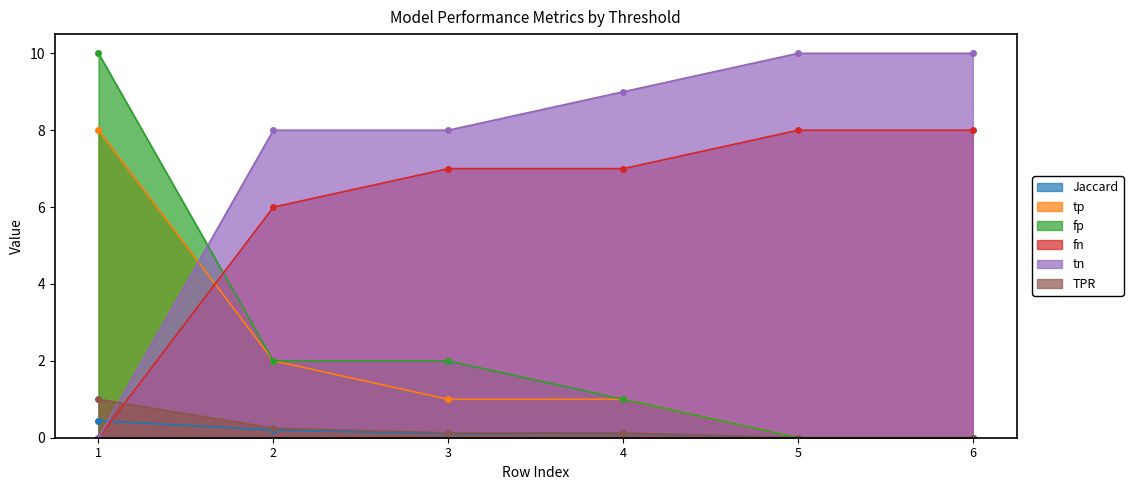

Reading left to right, transcribe all the data shown in this chart.

Jaccard: 0.4	0.2	0.1	0.1	0.0	0.0
tp: 8.0	2.0	1.0	1.0	0.0	0.0
fp: 10.0	2.0	2.0	1.0	0.0	0.0
fn: 0.0	6.0	7.0	7.0	8.0	8.0
tn: 0.0	8.0	8.0	9.0	10.0	10.0
TPR: 1.0	0.2	0.1	0.1	0.0	0.0